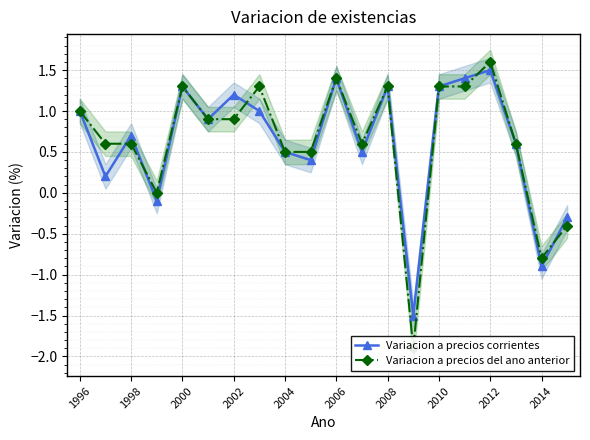

What is the difference between the maximum and minimum values in the Variacion a precios del ano anterior series?

3.5